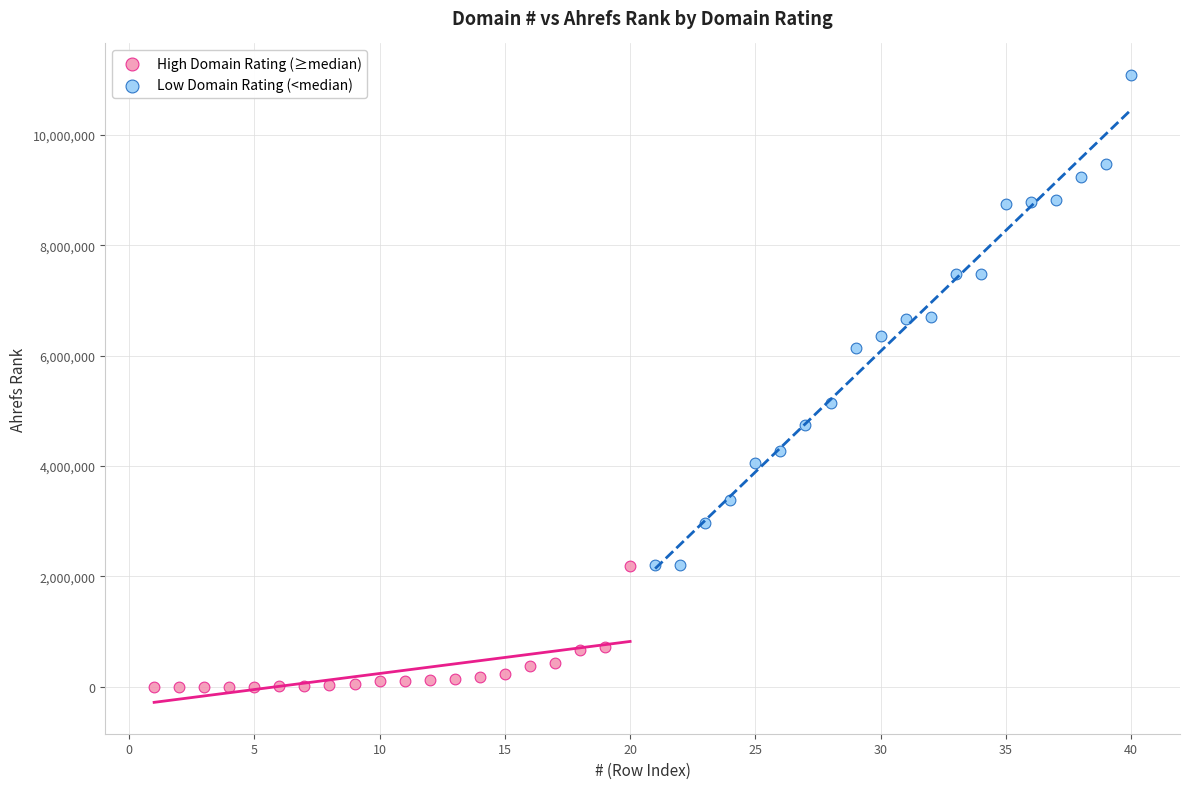

Which series contains the lowest Y value?

High Domain Rating (≥median)